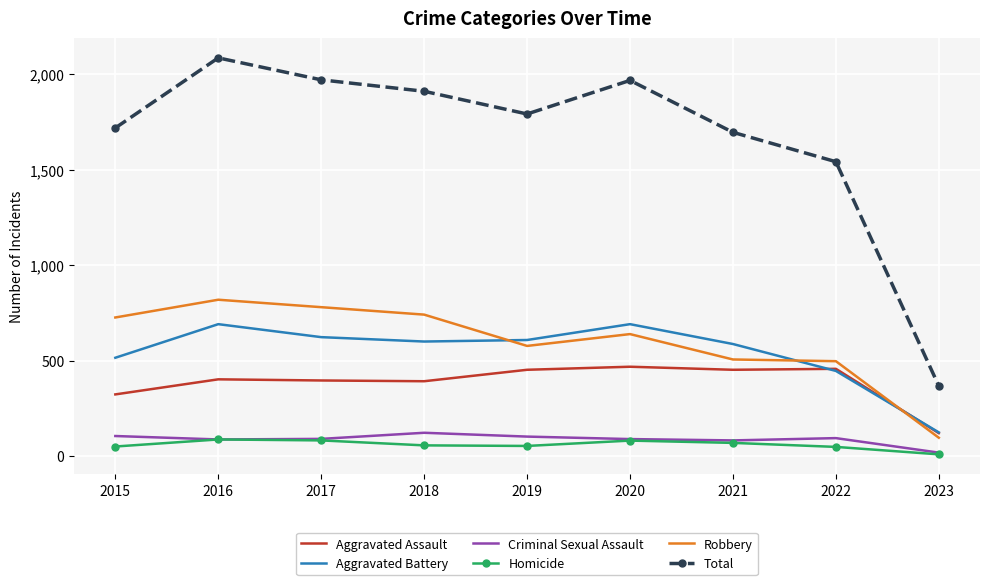

True or false: Robbery and Homicide intersect in this chart.

False